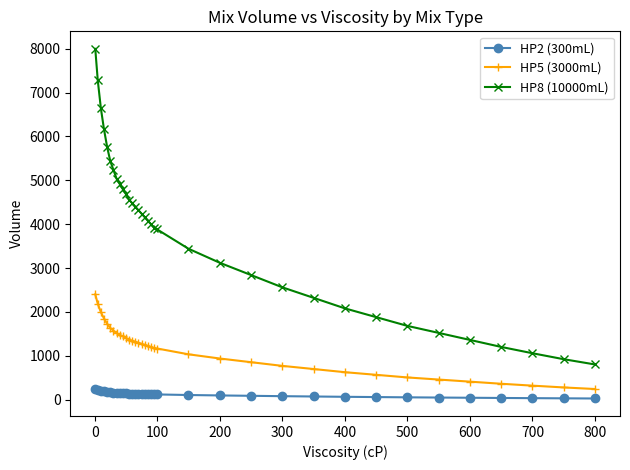

Which series has the largest total across all categories?

HP8 (10000mL)